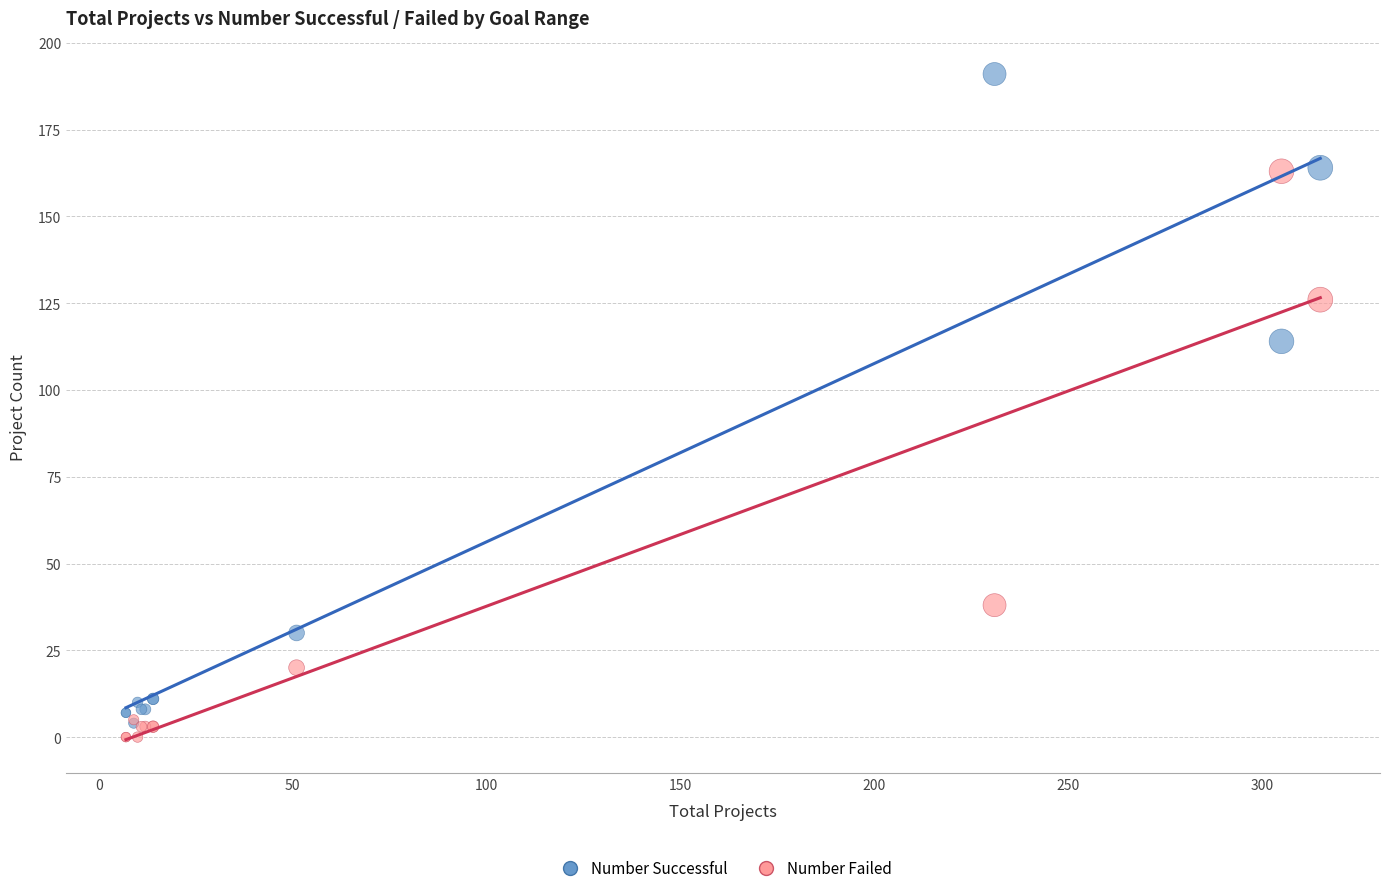

Across all series, what Y value is closest to 95?

114